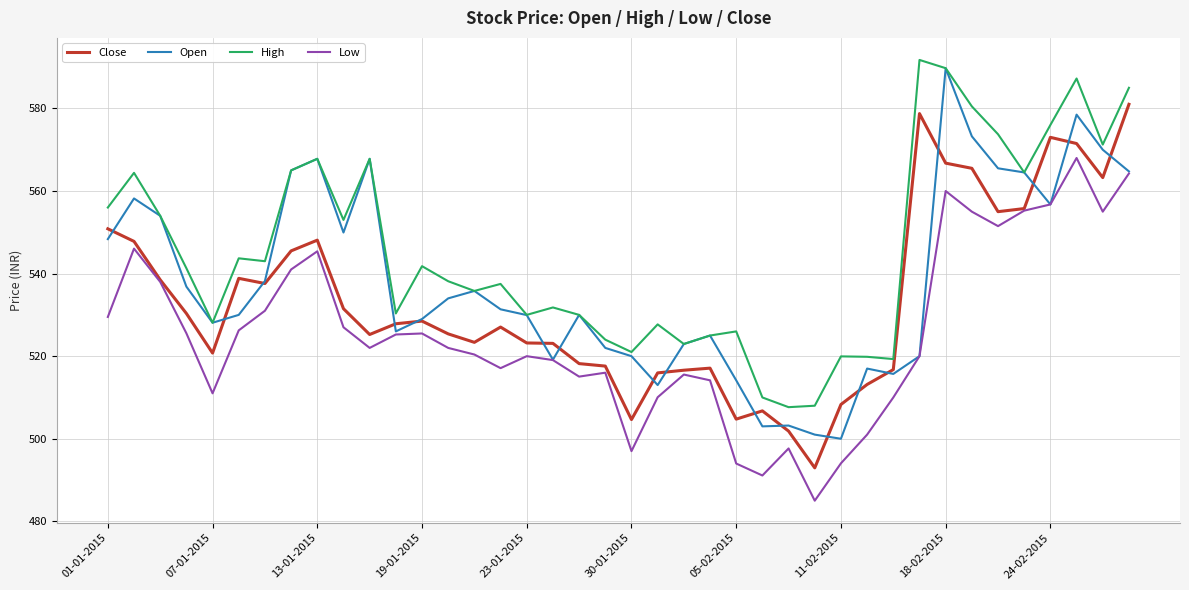

What is the minimum value for Open?

500.0